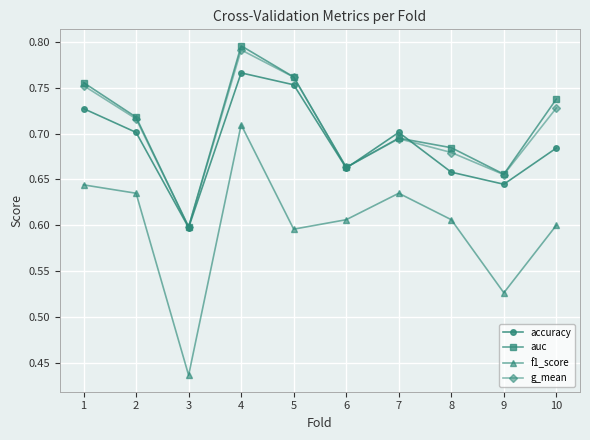

How many interior local peaks does the f1_score series have?

2